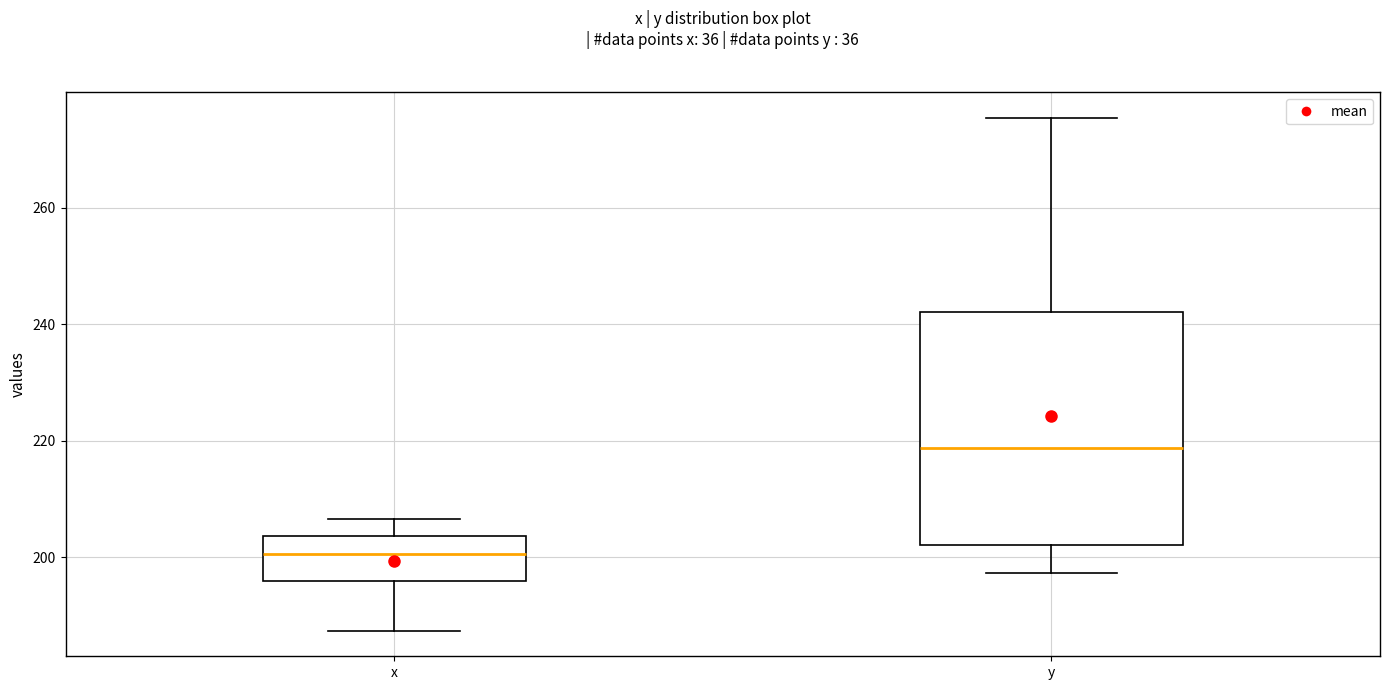

Reading left to right, read every box against the y-axis: the position of its median line, the range the box covers, and the ends of its whiskers. The values are not printed on the chart, so give them approximately, as read against the axis.

x: median 200, box 196 to 204, whiskers 188 to 206
y: median 218, box 202 to 242, whiskers 198 to 276